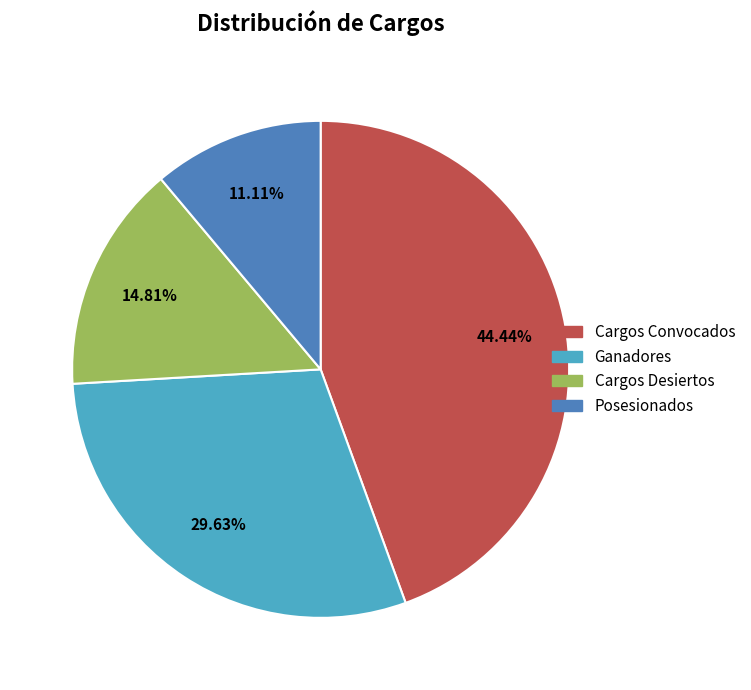

Approximately how many times larger is the value at Cargos Desiertos compared to Posesionados?

1.3